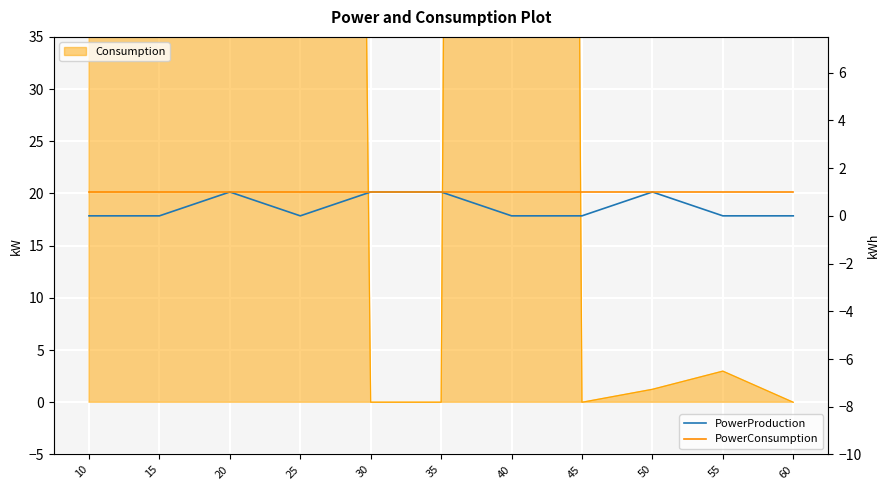

Rank the categories by PowerConsumption value from highest to lowest.

10, 15, 20, 25, 30, 35, 40, 45, 50, 55, 60